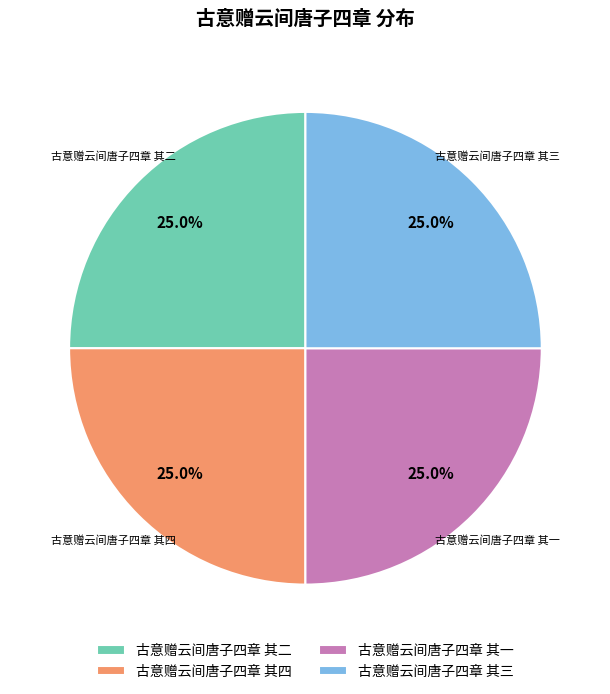

Count the number of slices in the pie.

4